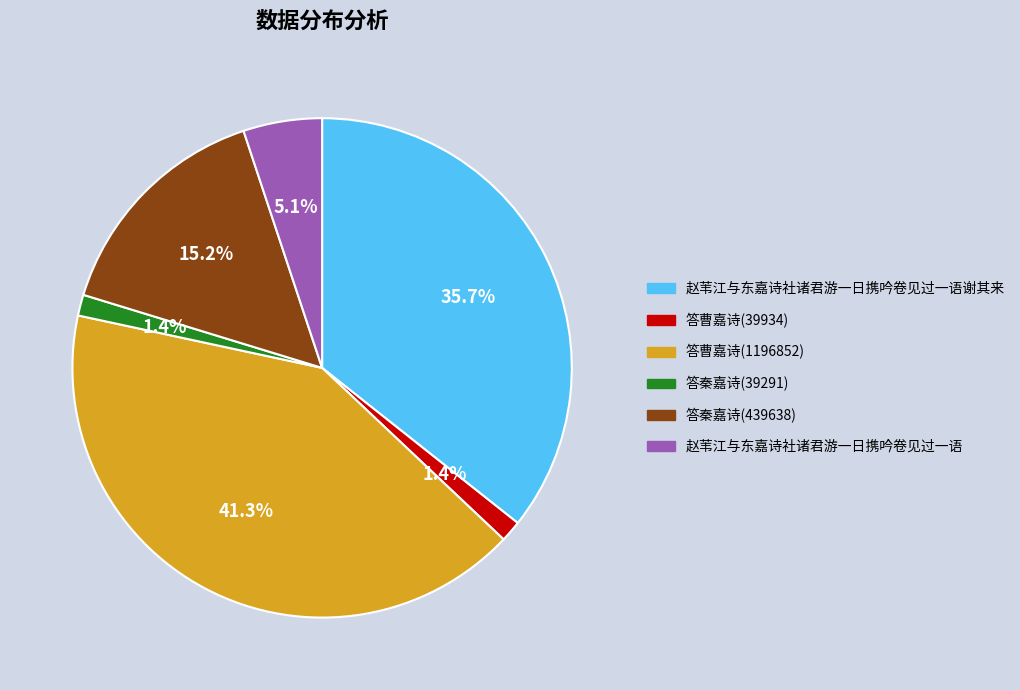

What percentage is NOT represented by 赵苇江与东嘉诗社诸君游一日携吟卷见过一语谢其来?

64.3%